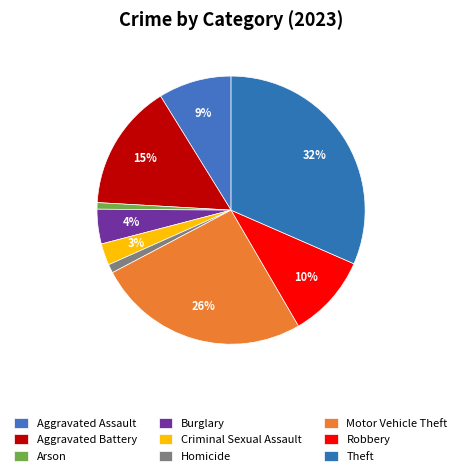

How many segments does this pie chart have?

9